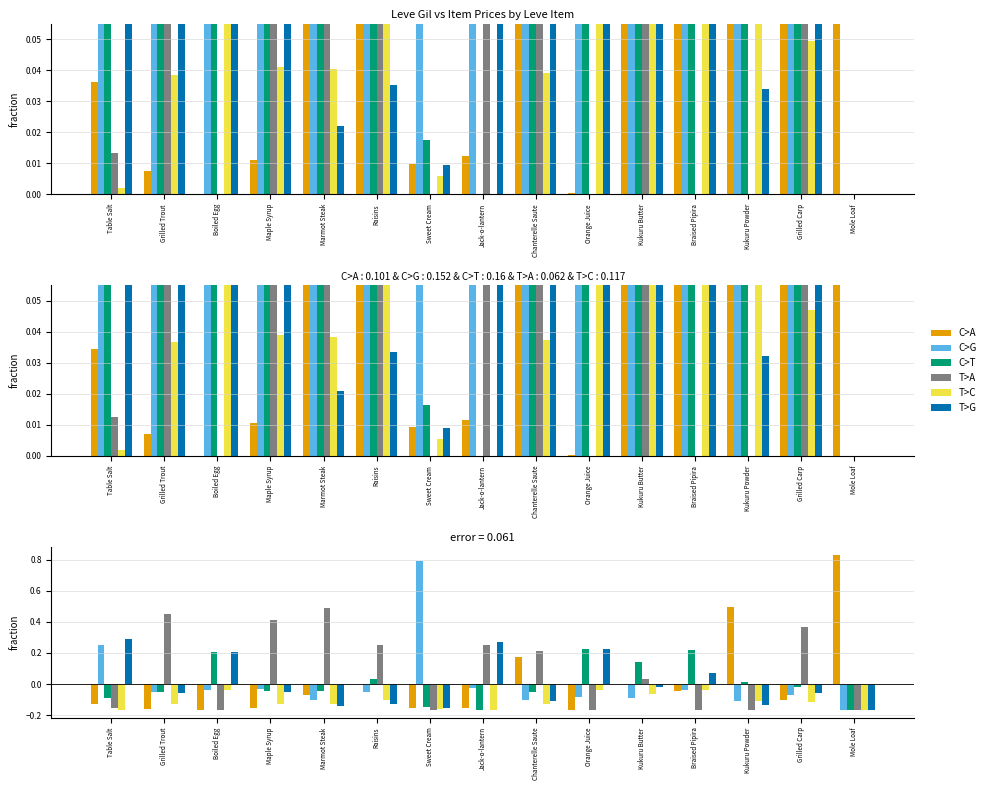

What are all the series names shown in the legend?

C>A, C>G, C>T, T>A, T>C, T>G